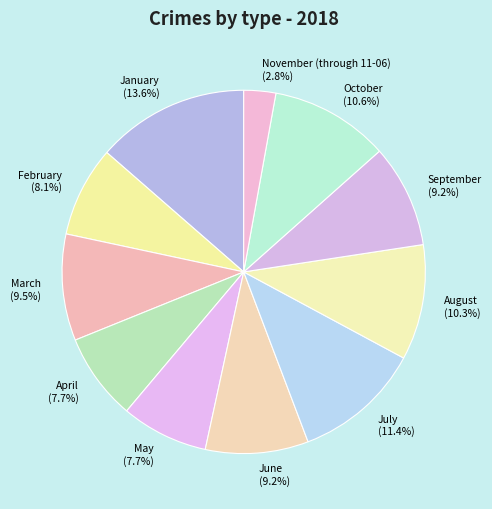

To the nearest percent, what is the difference between the August and January slice percentages?

3%